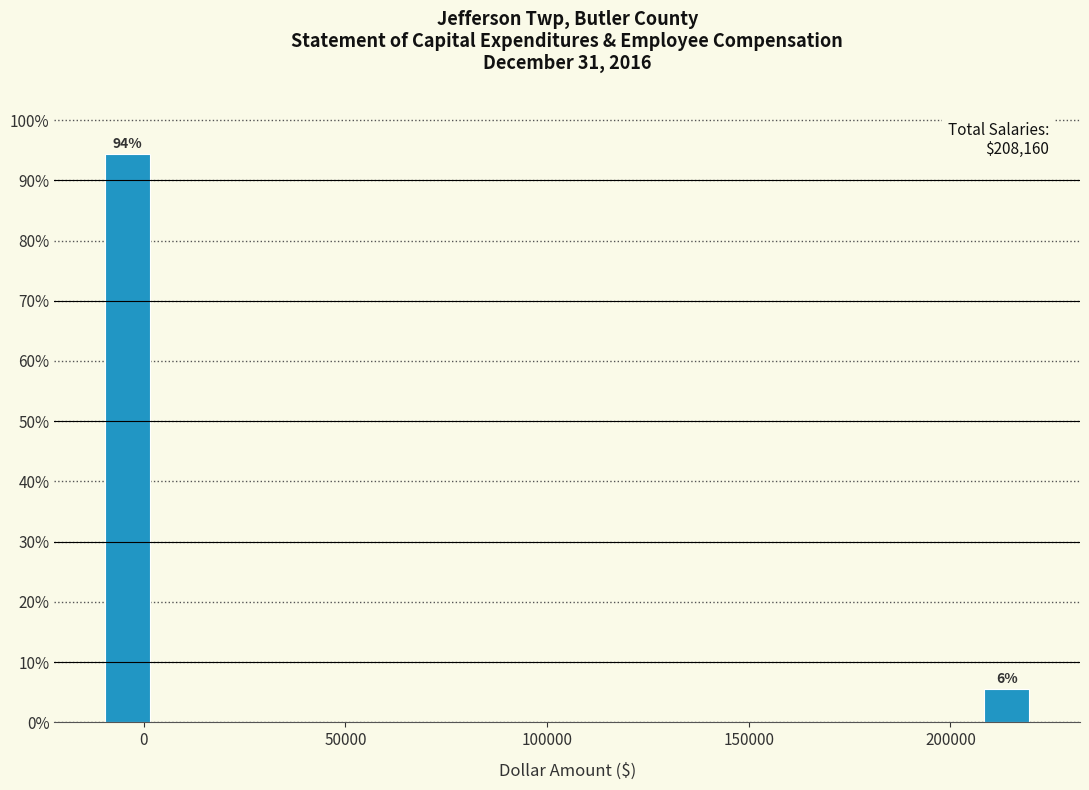

Around what value on the x-axis is the tallest bar? Give the approximate position of its centre, as read against the axis.

-5000